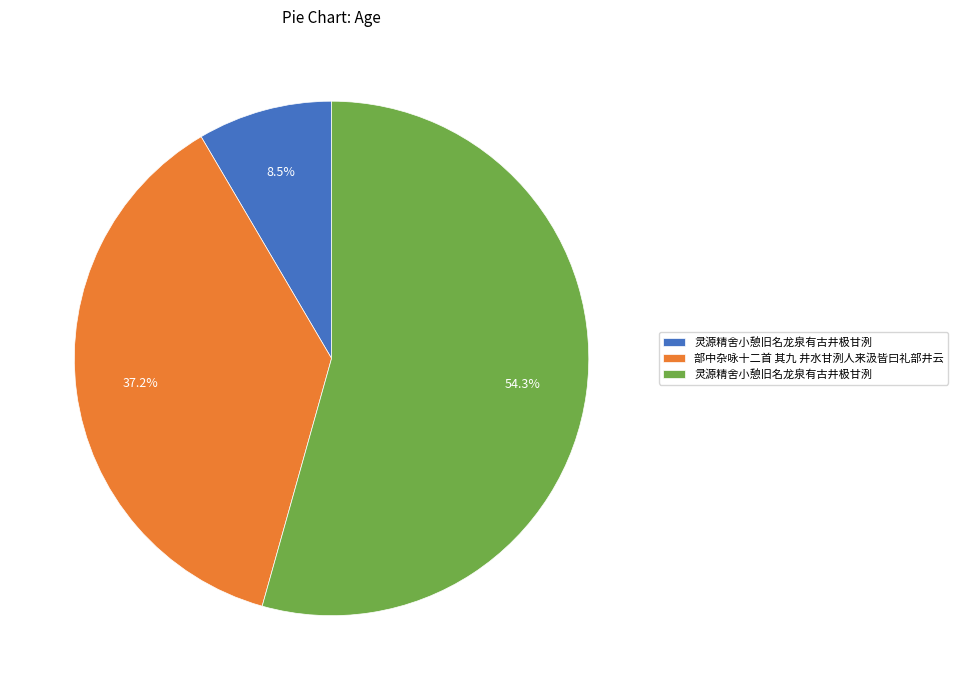

Does any single category account for the majority?

Yes